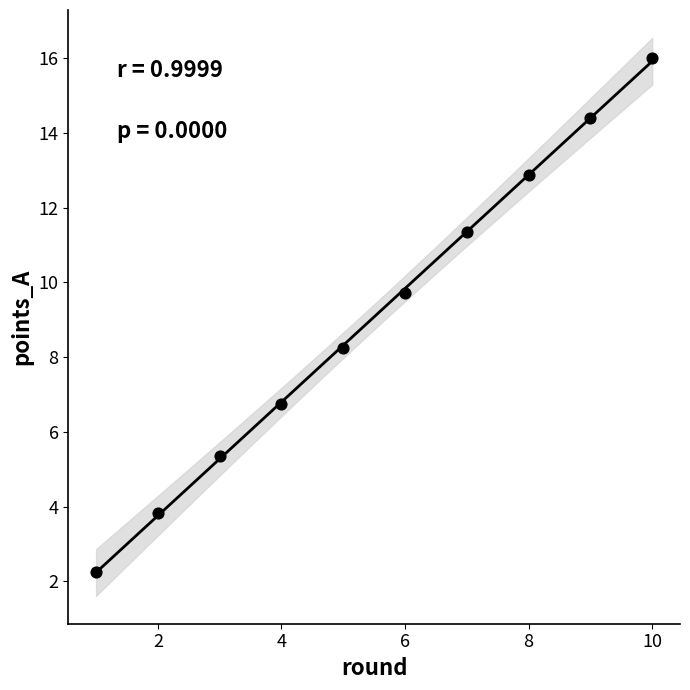

What is the range of Y values (max minus min)?

13.8